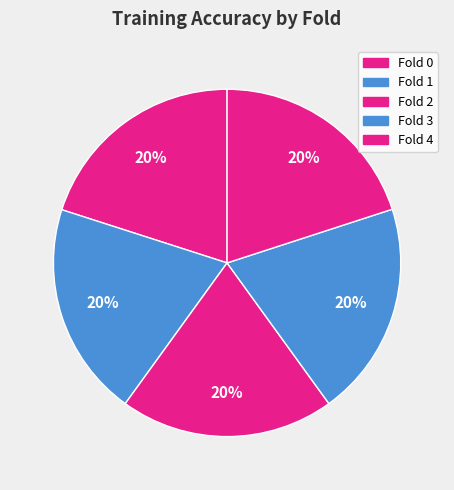

Is Fold 4 the majority of the pie?

No